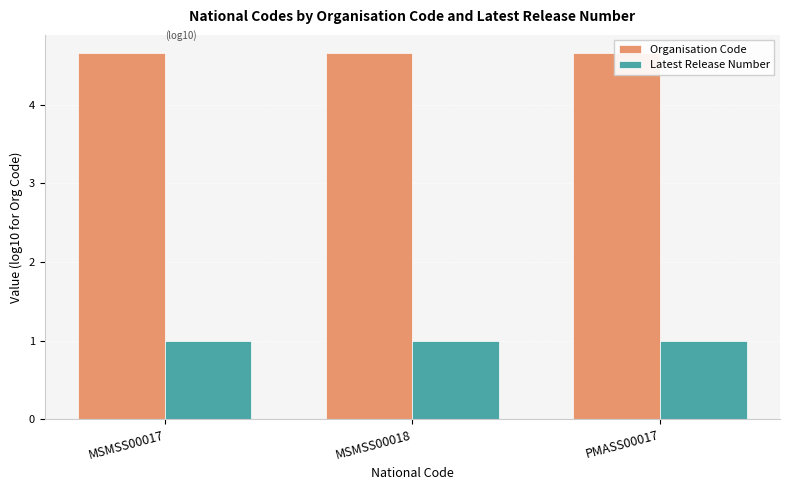

What is the difference between the highest and lowest values at MSMSS00018?

3.7